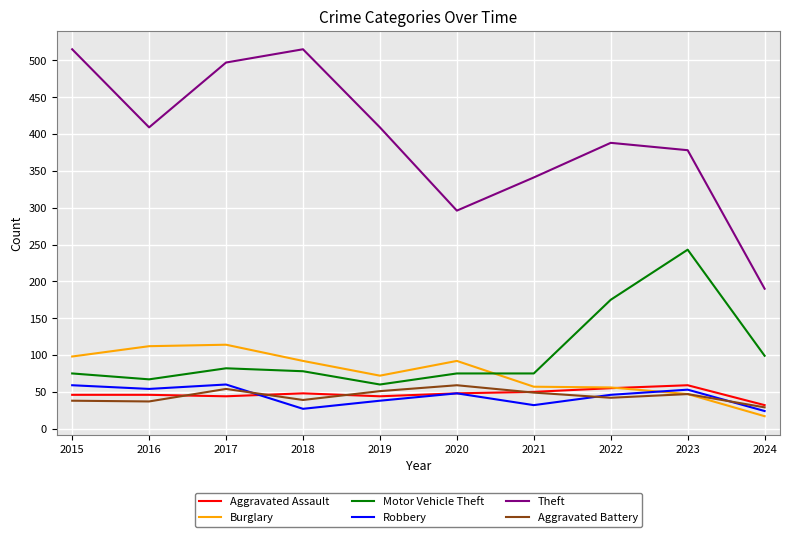

True or false: Robbery has a value of 48 at 2020.

True